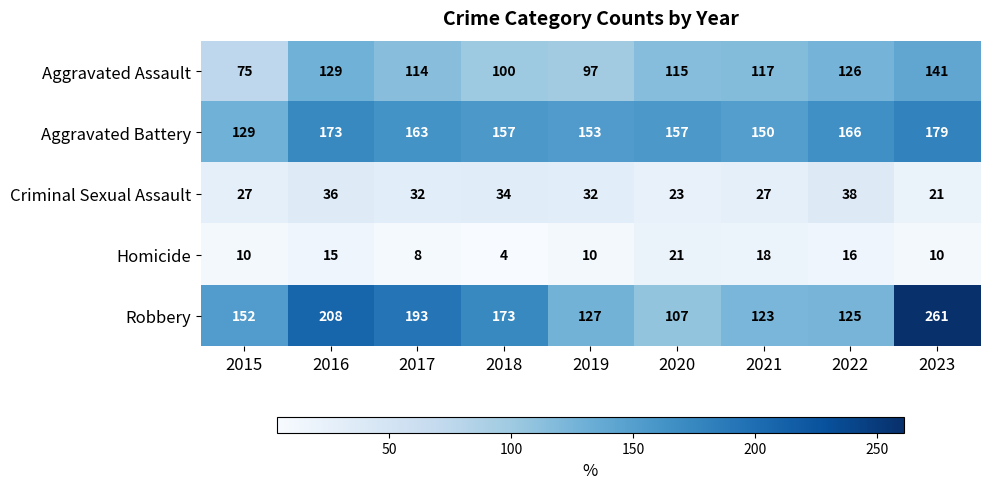

At which label does Aggravated Battery first exceed 157?

2016